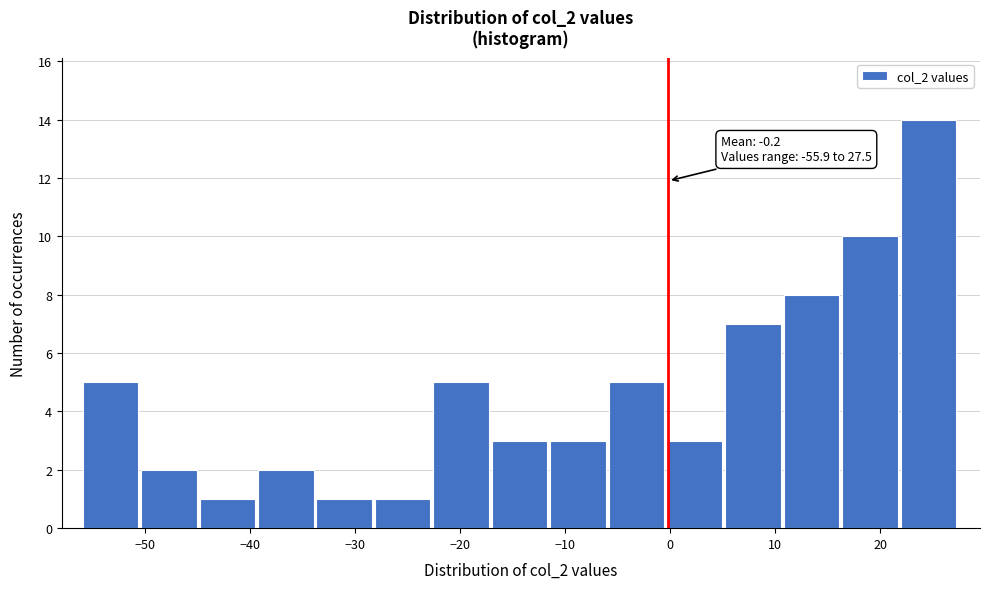

Which range on the x-axis has the tallest bar?

22 to 28